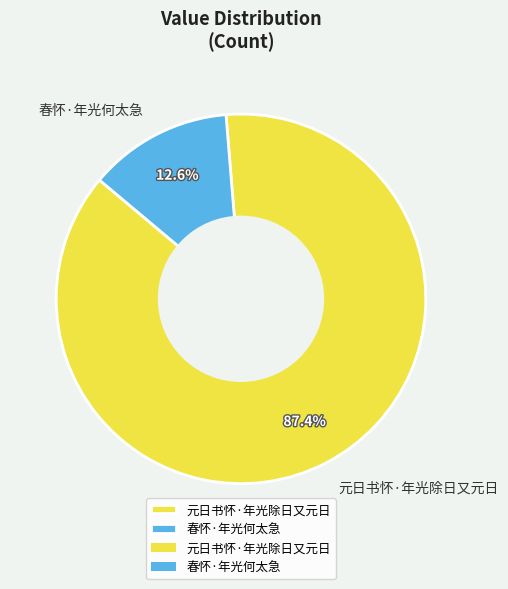

To the nearest percent, what is the difference between the 元日书怀·年光除日又元日 and 春怀·年光何太急 slice percentages?

75%